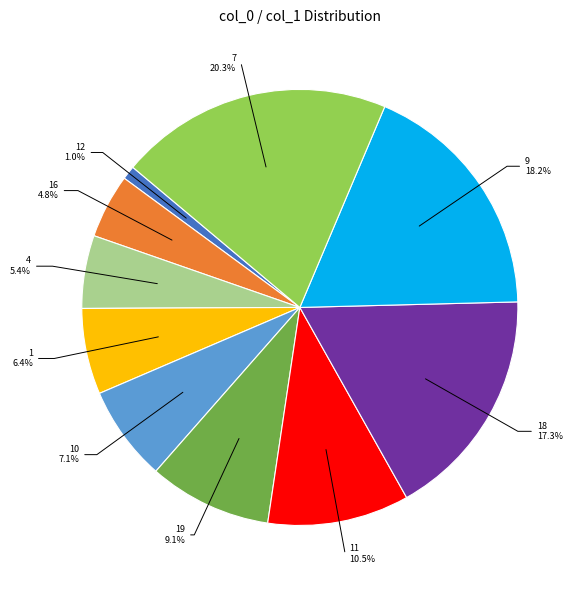

Count the number of slices in the pie.

10